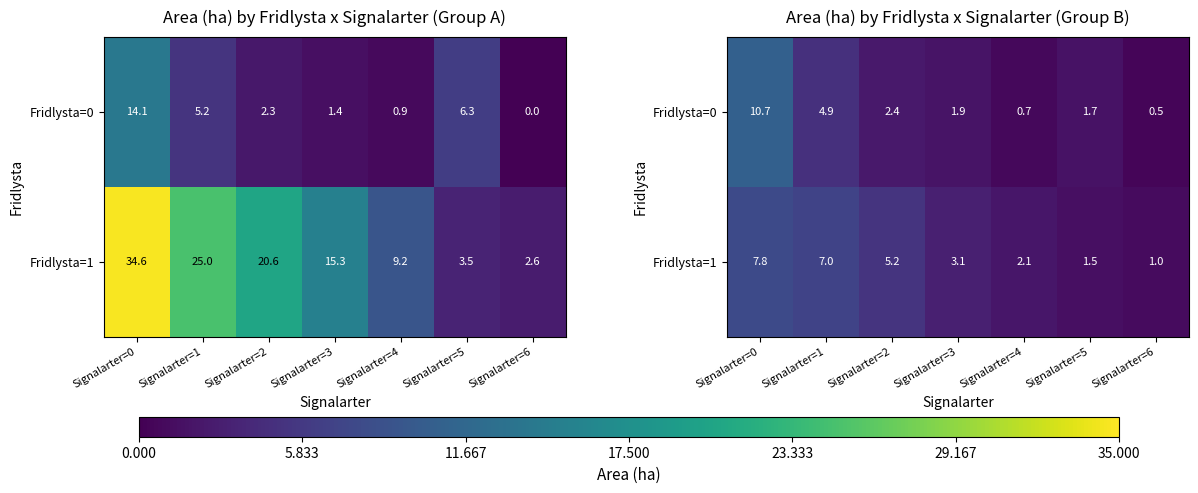

Which series has the largest total across all categories?

Fridlysta=1